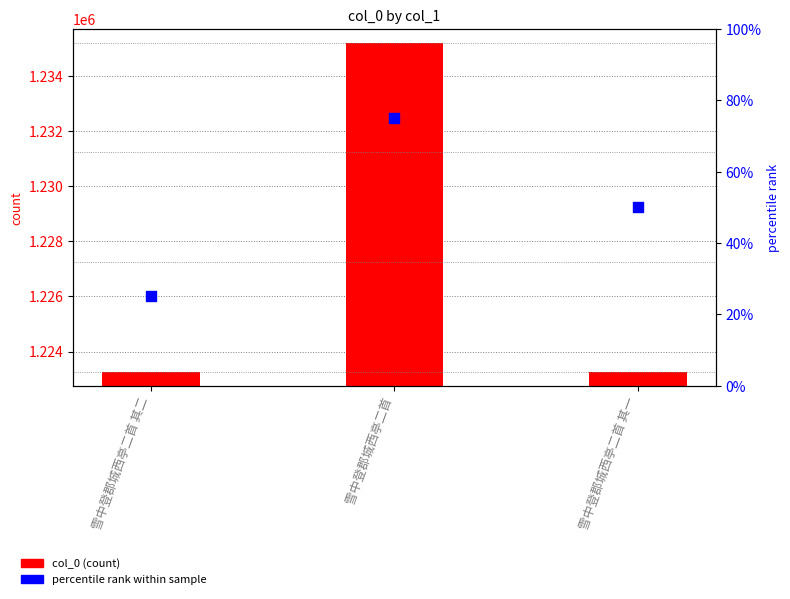

At which category is the sum across all series the highest?

雪中登郡城西亭二首